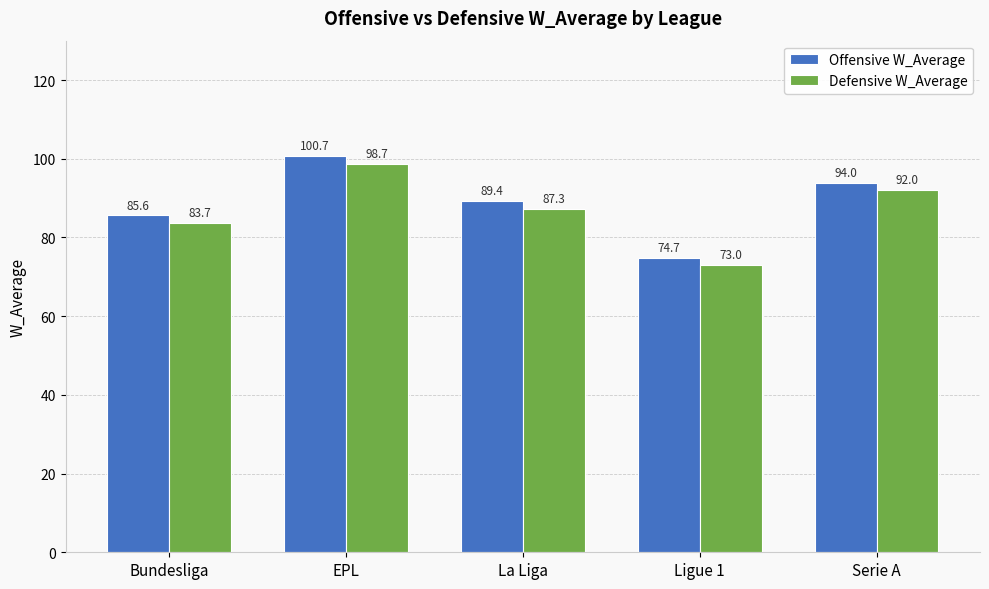

Which category has the lowest value in the Defensive W_Average series?

Ligue 1